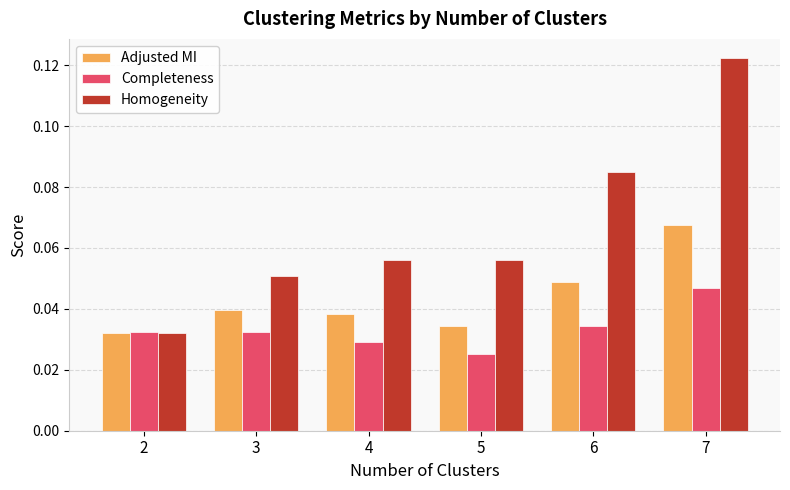

Rank the series at 6 from lowest to highest value.

Completeness, Adjusted MI, Homogeneity